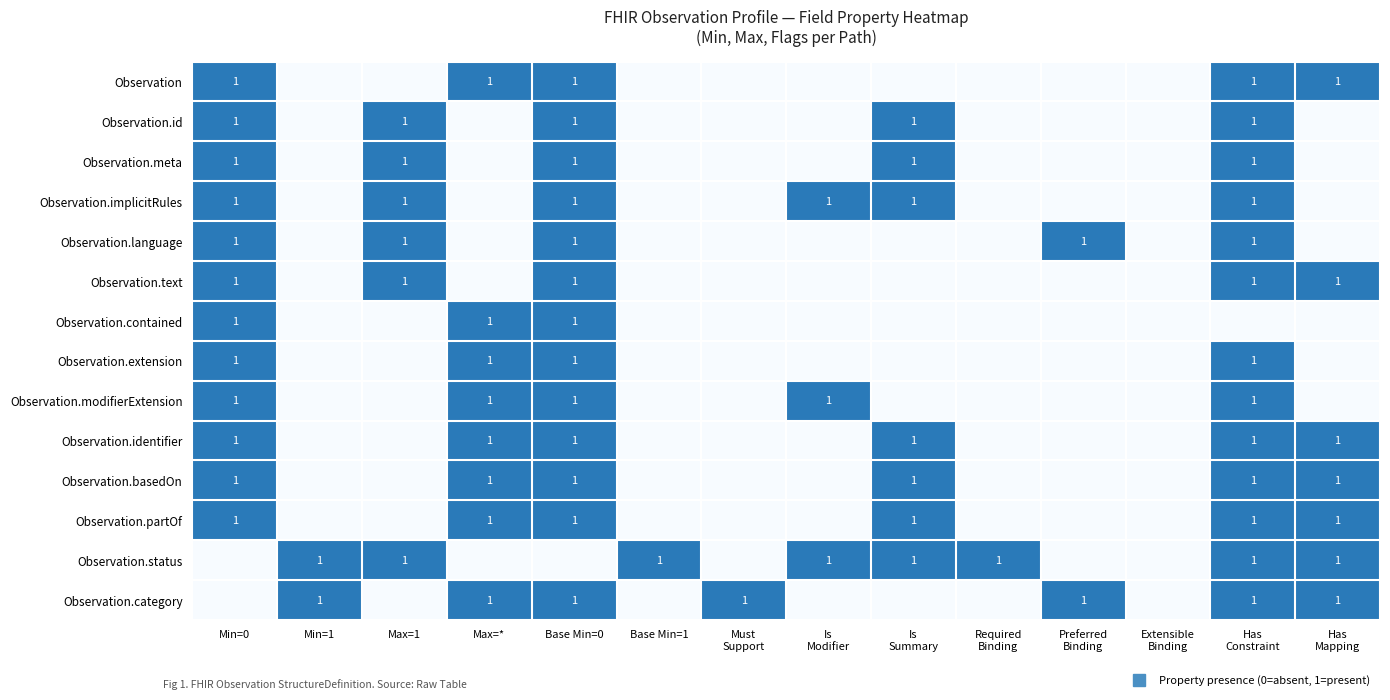

The Observation.meta series shows 0 at Min=1. True or false?

False